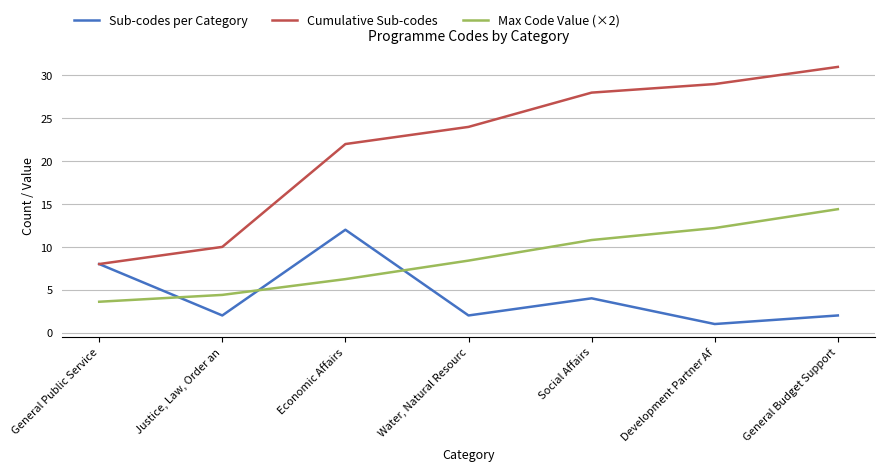

What are all the series names shown in the legend?

Sub-codes per Category, Cumulative Sub-codes, Max Code Value (×2)